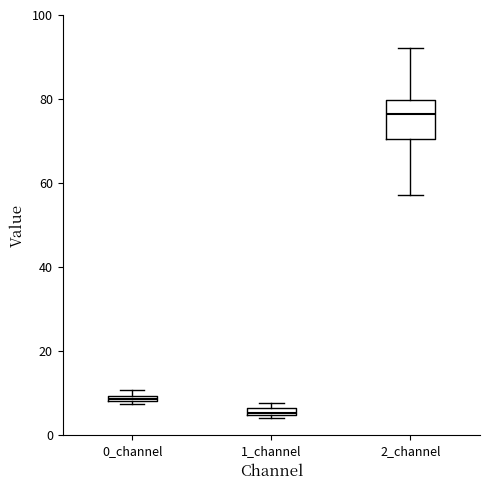

Where is the lower edge of the box for 1_channel on the y-axis? The values are not printed on the chart, so give them approximately, as read against the axis.

4